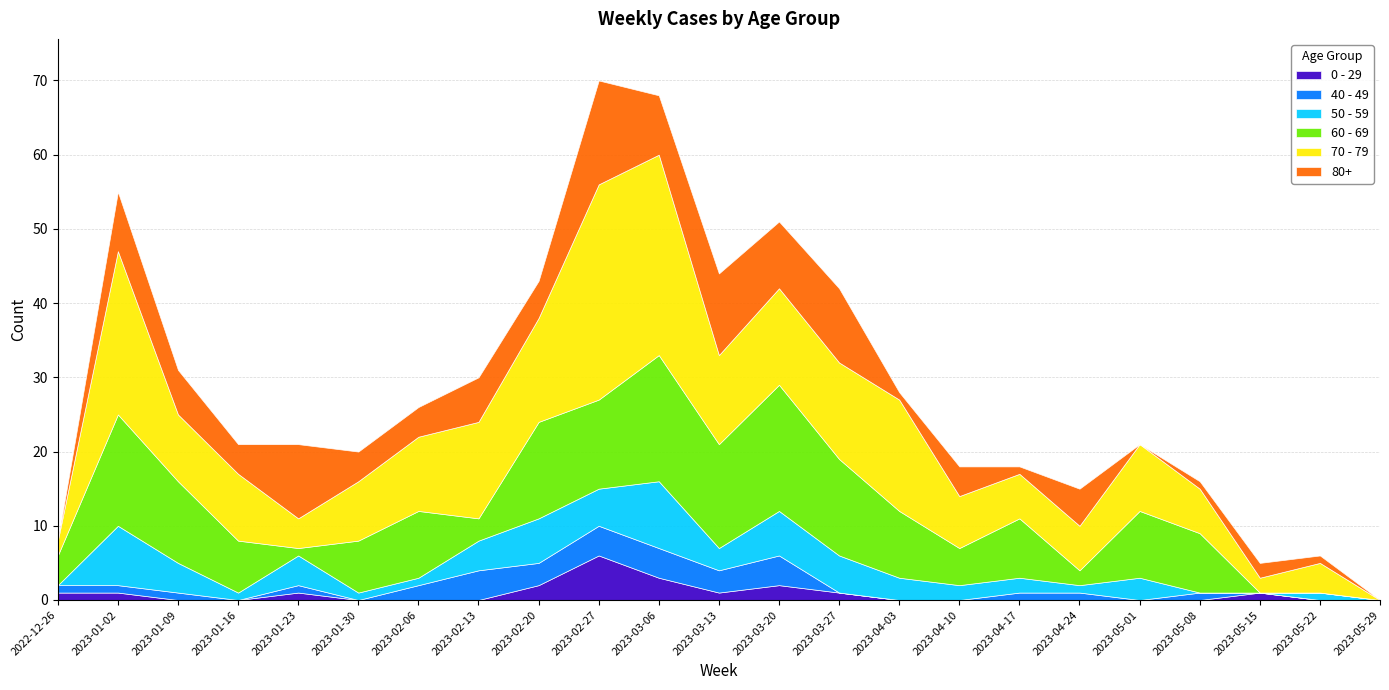

At which category does 80+ reach its first local peak?

2023-01-02